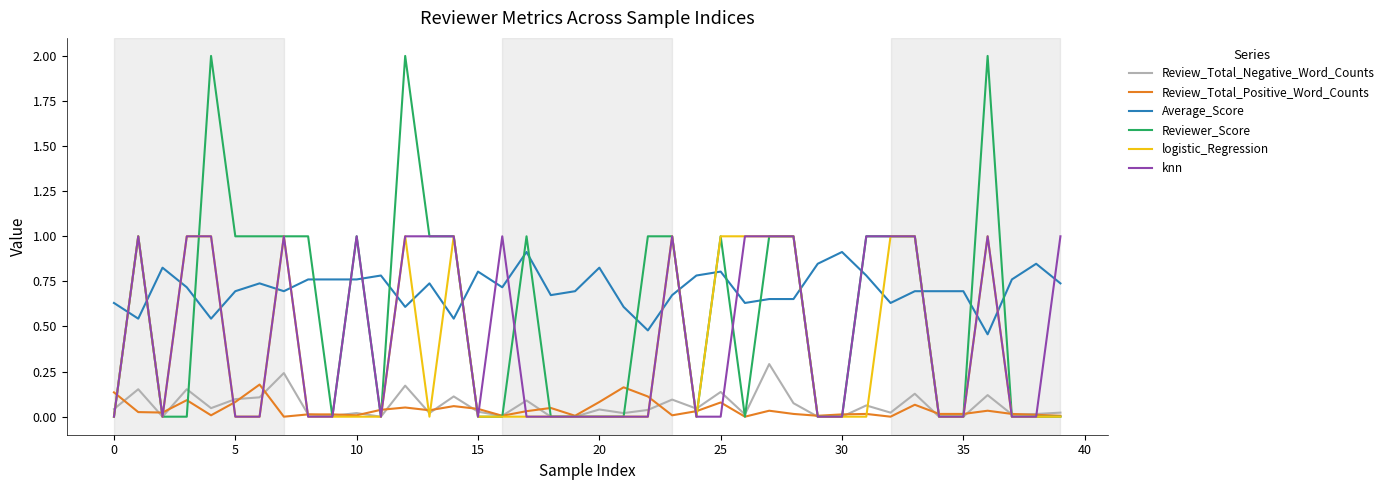

How many lines are shown in the chart?

6